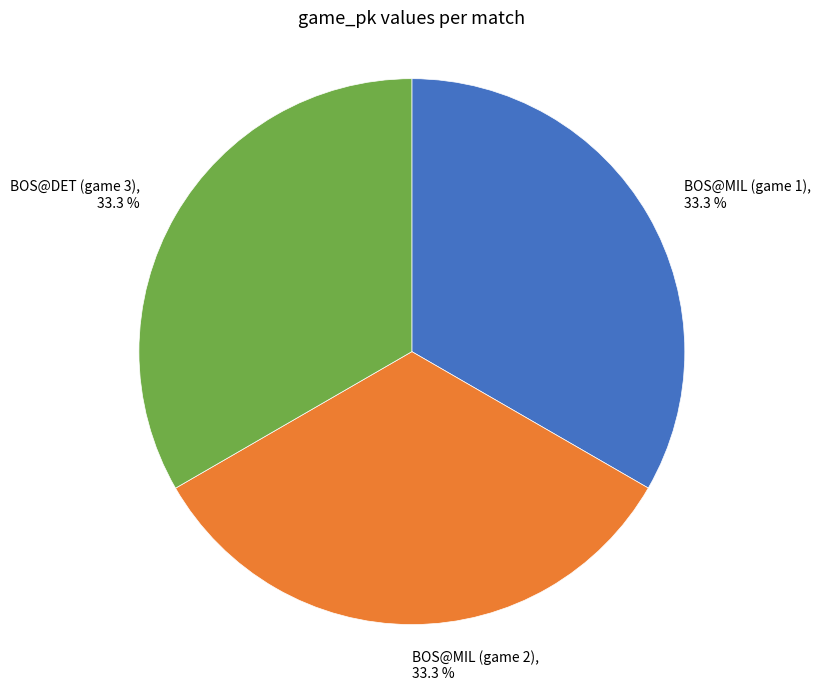

To the nearest percent, what percentage of the pie is BOS@MIL (game 1)?

33%